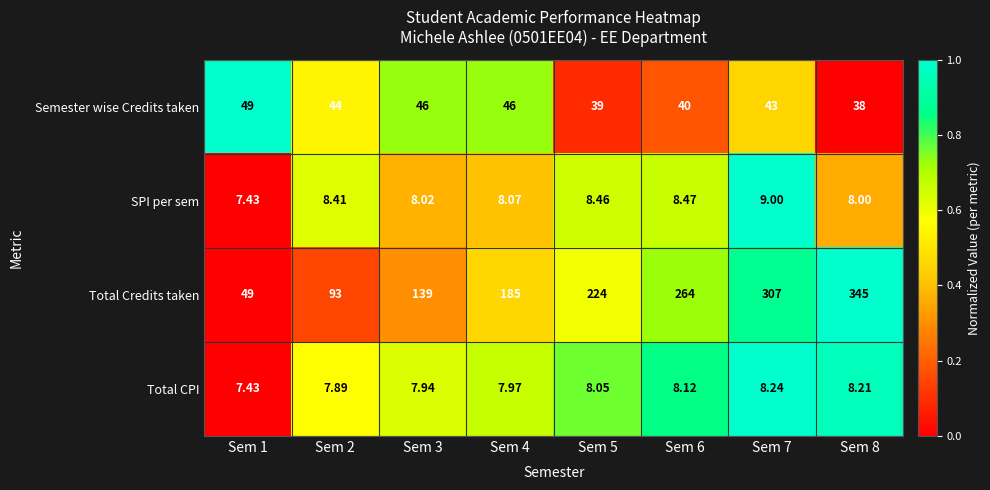

Which series changed the most between Sem 1 and Sem 6?

Total Credits taken